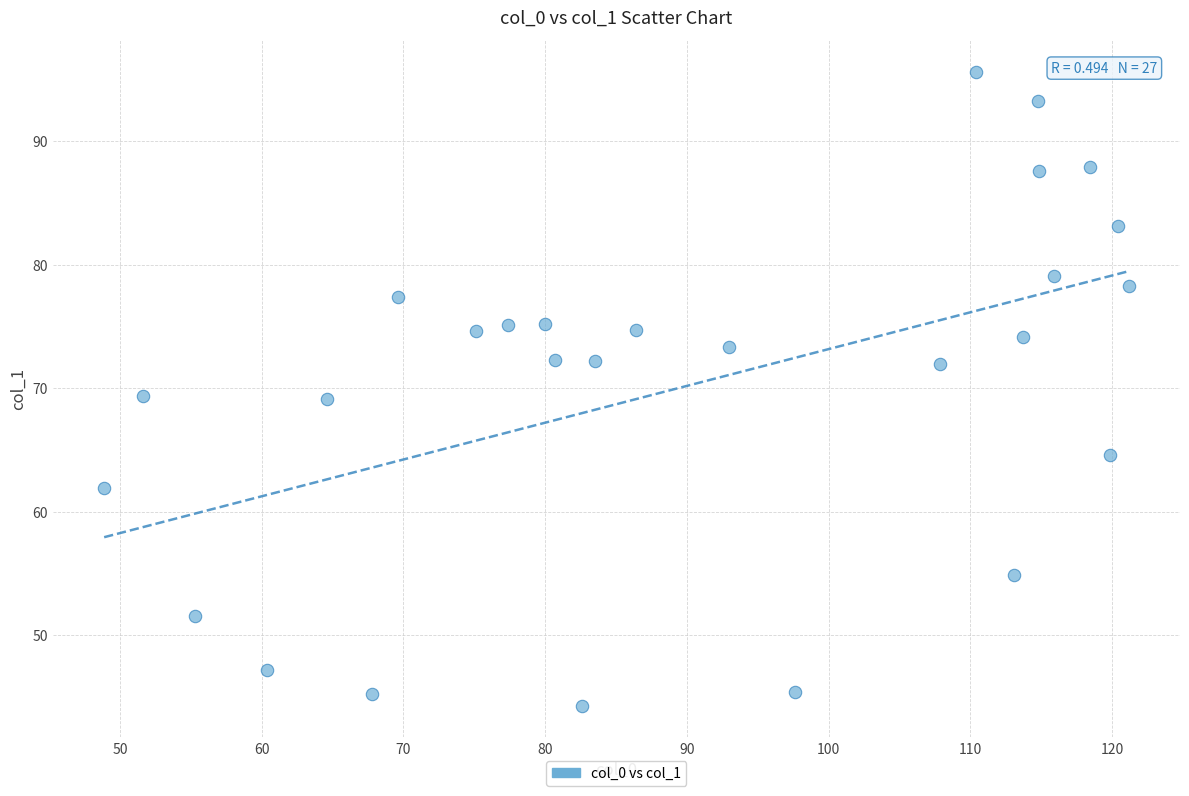

What is the range of X values (max minus min)?

72.3